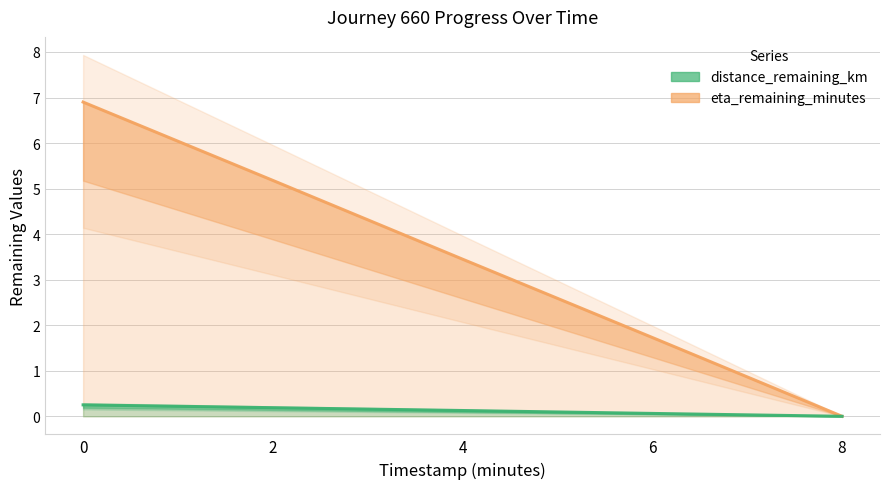

What is the difference between the maximum and minimum values in the distance_remaining_km series?

0.3